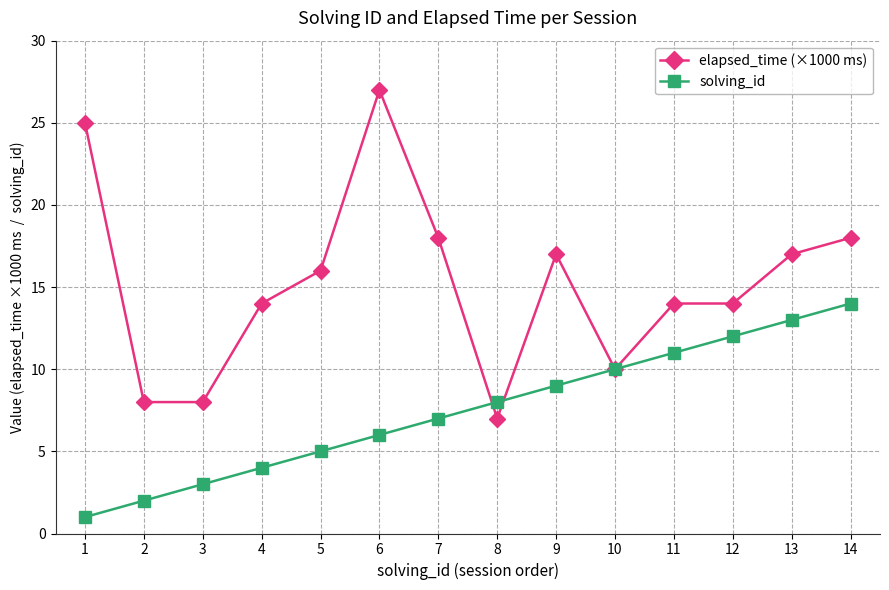

At 13, list the series in order from largest to smallest.

elapsed_time (×1000 ms), solving_id